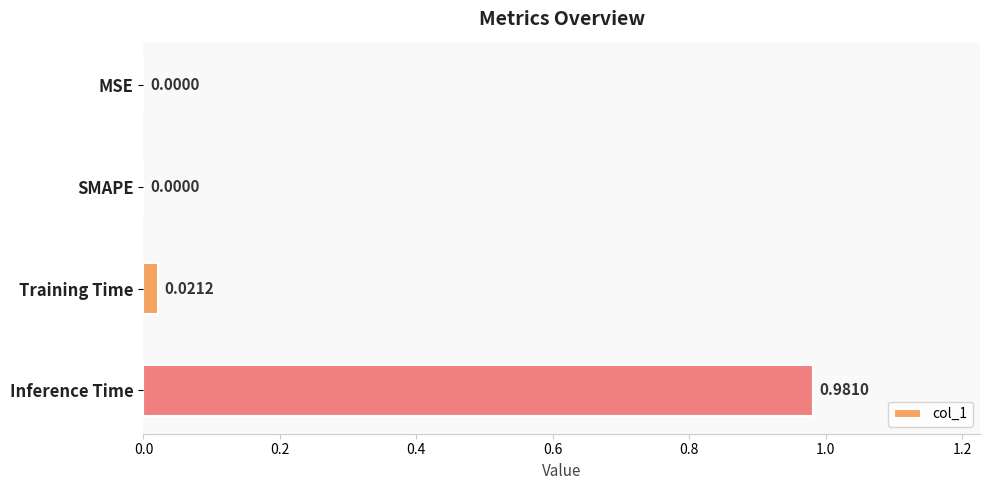

What is the change in value from Training Time to Inference Time?

+1.0